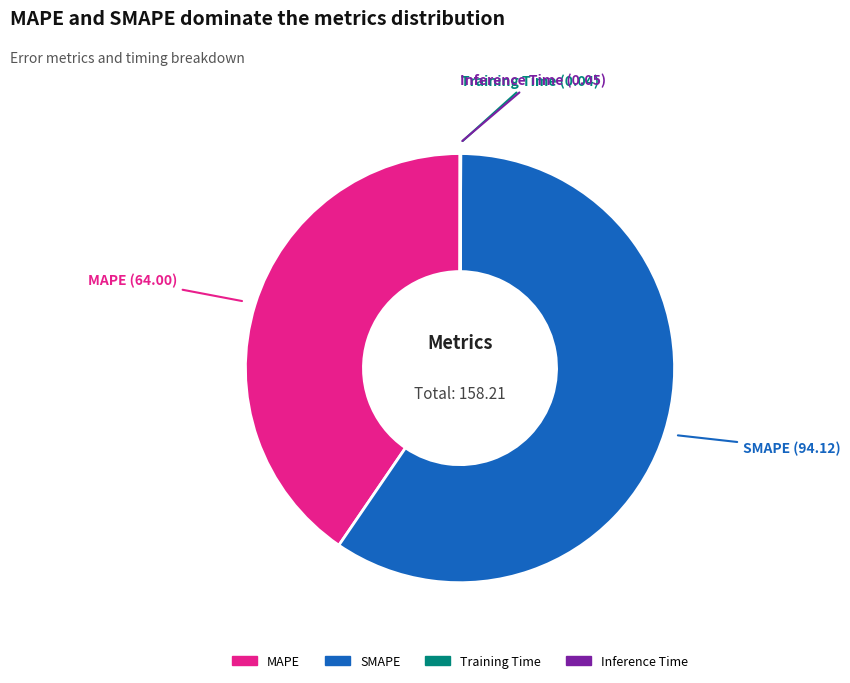

Combined, do MAPE and SMAPE account for over 50%?

Yes